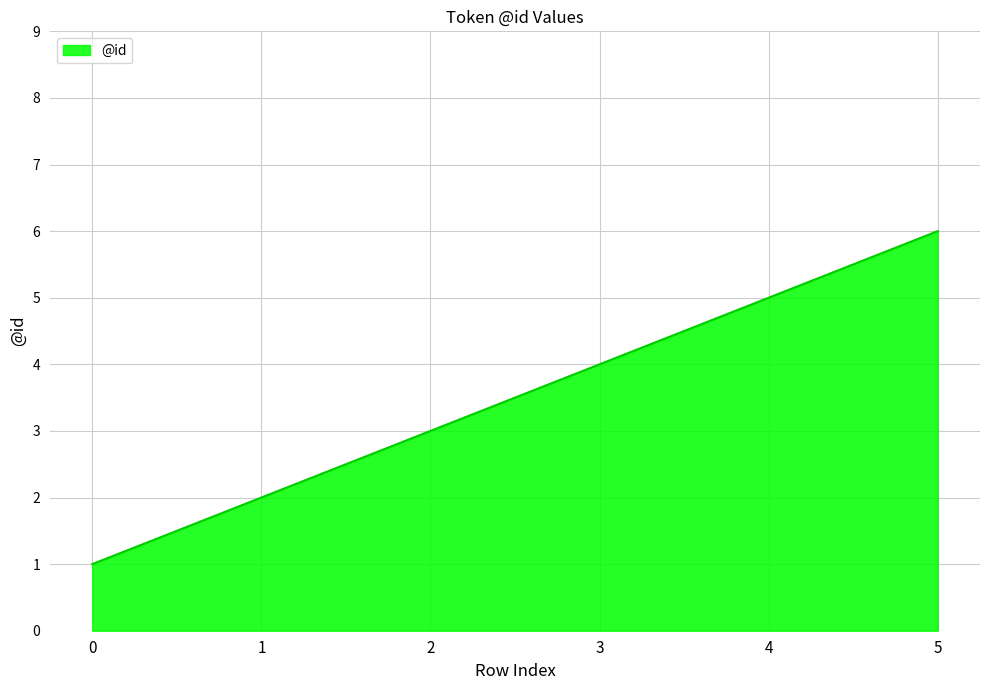

Rank the categories by value from highest to lowest.

5, 4, 3, 2, 1, 0